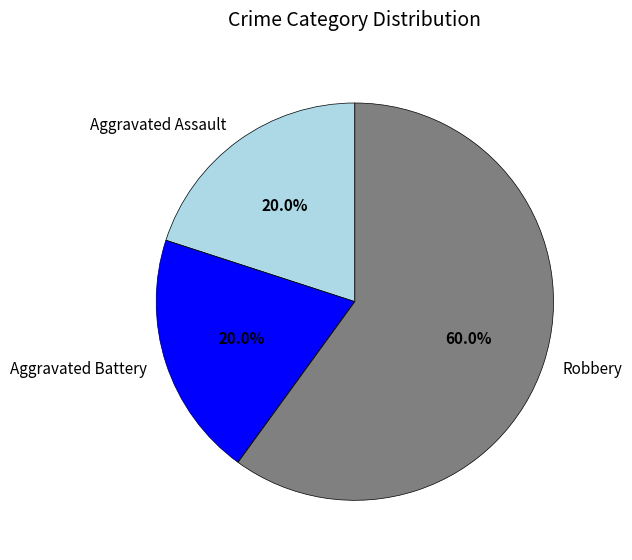

Approximately how many times larger is the value at Aggravated Battery compared to Aggravated Assault?

1.0